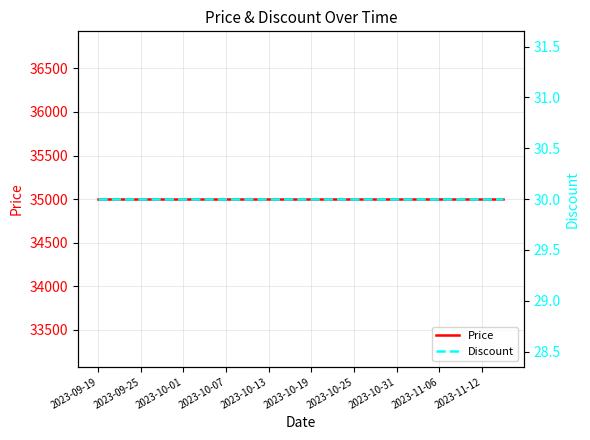

How many lines are shown in the chart?

2